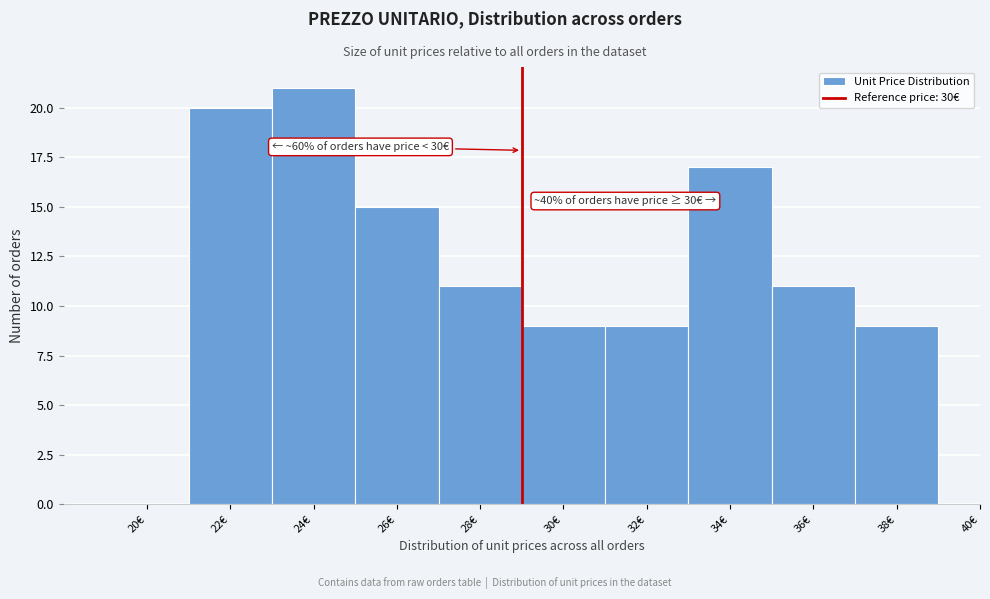

Reading left to right, list all the values displayed in this chart.

20€=0	22€=20	24€=21	26€=15	28€=11	30€=9	32€=9	34€=17	36€=11	38€=9